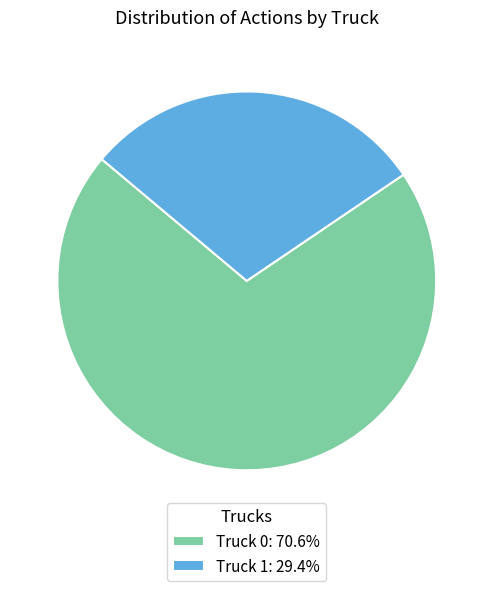

Is Truck 1: 29.4% the majority of the pie?

No